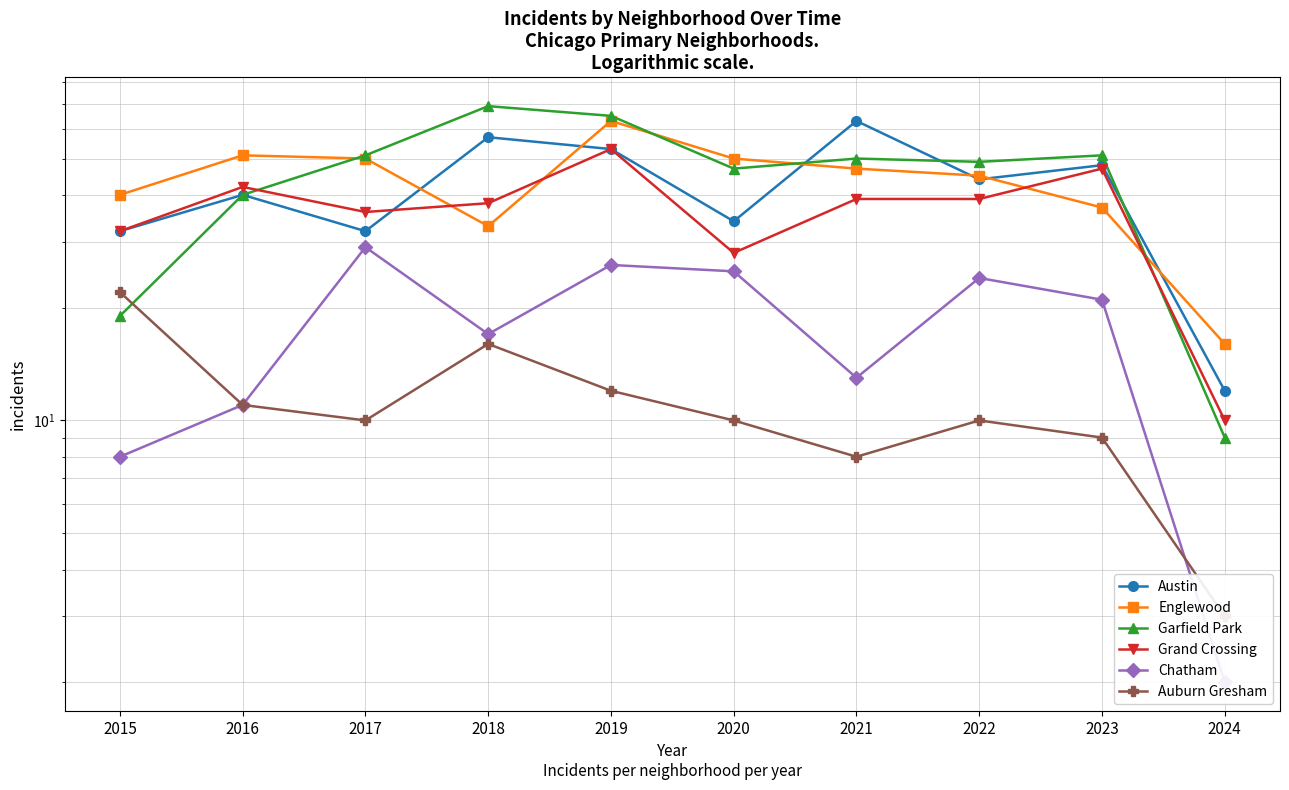

What is the difference between the highest and lowest values at 2023?

42